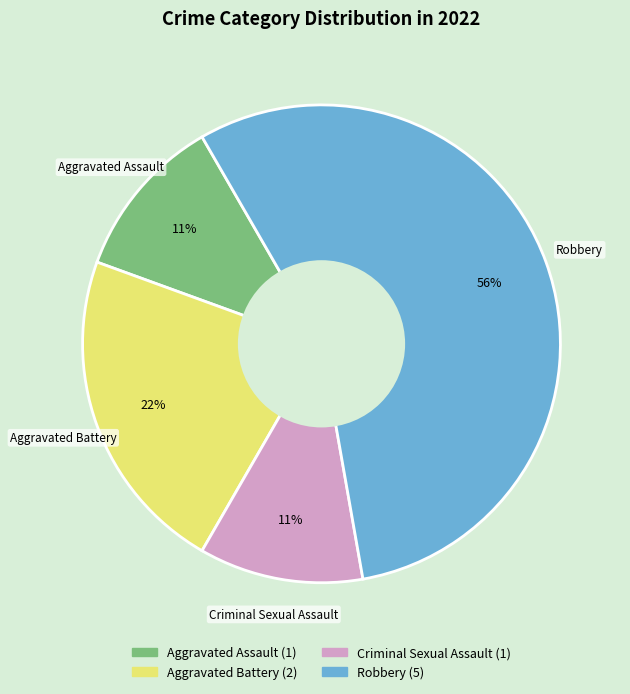

The Aggravated Assault slice represents 11% of the pie. True or false?

True